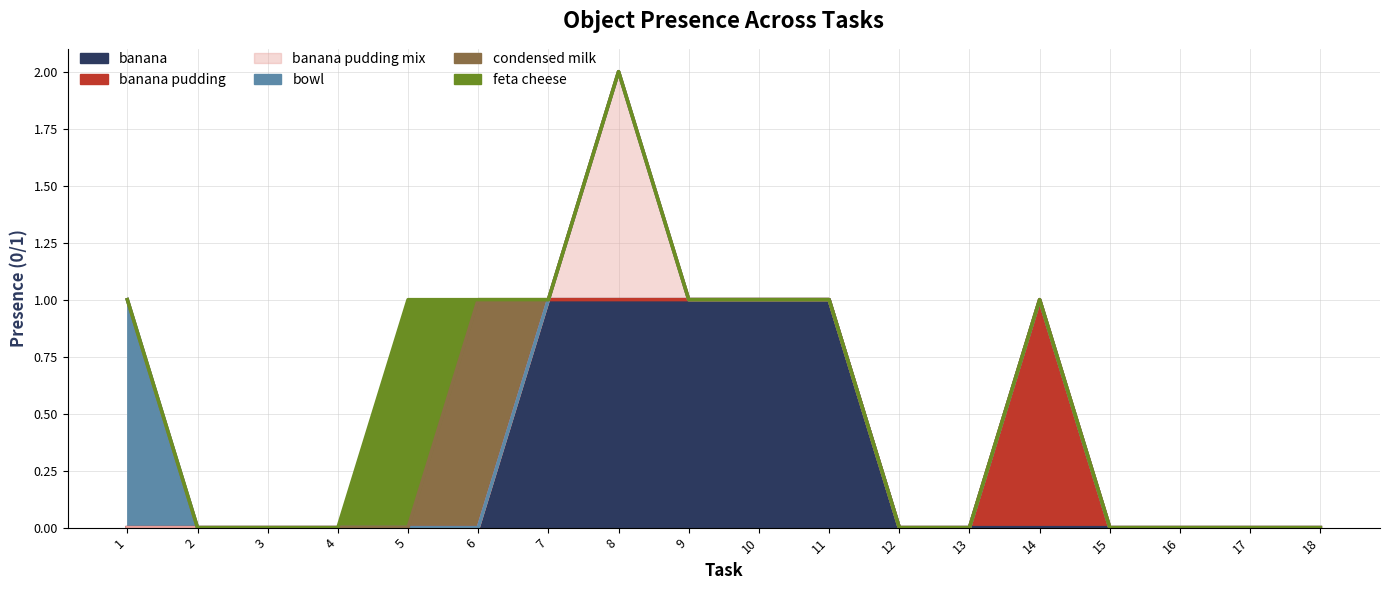

Which series has the widest spread of values?

banana